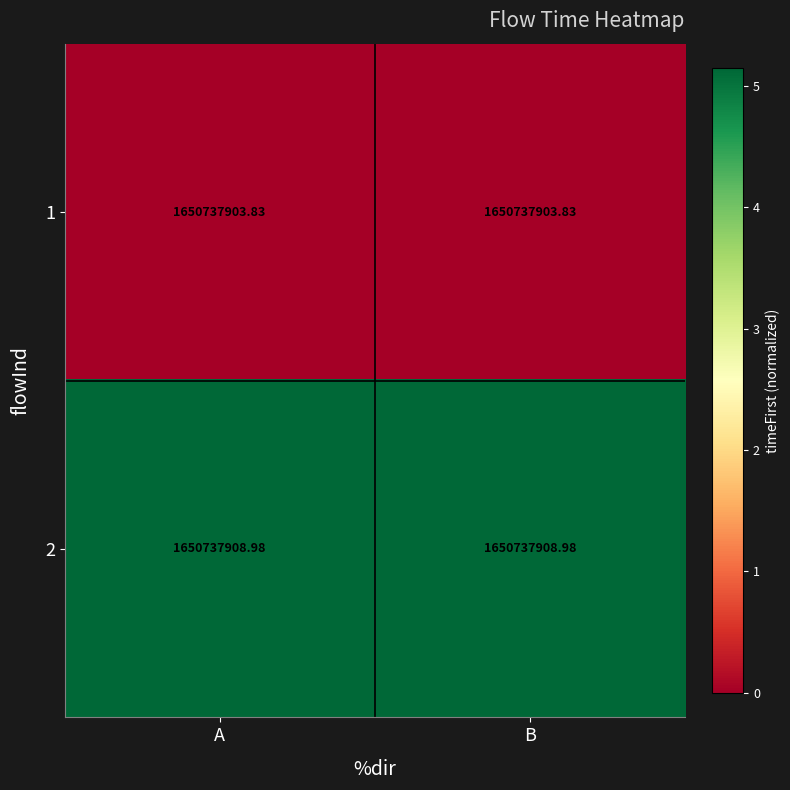

At which label is 2 closest to 5?

A